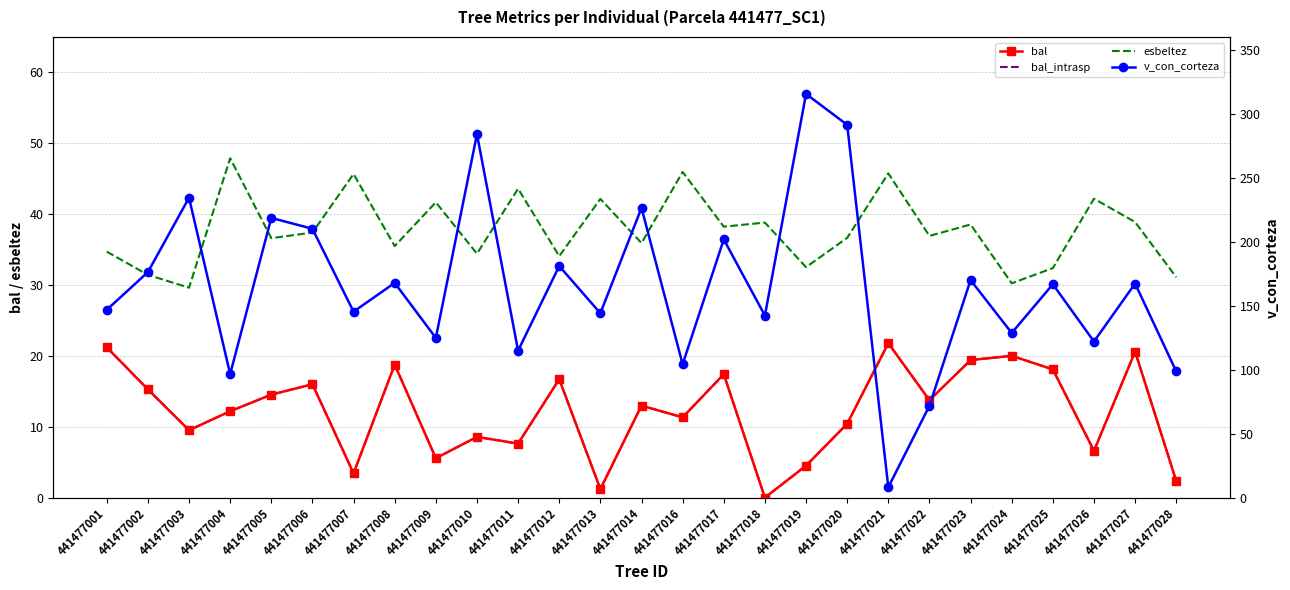

Between 441477006 and 441477025, which series saw the biggest shift?

v_con_corteza